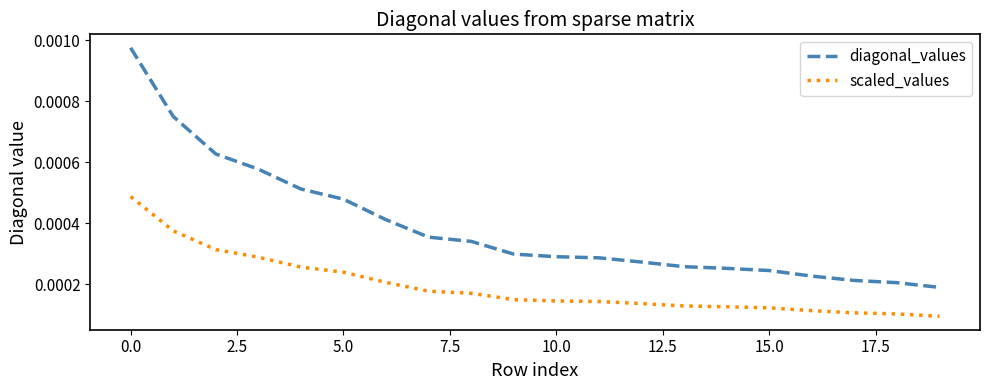

True or false: diagonal_values and scaled_values cross at least once.

False